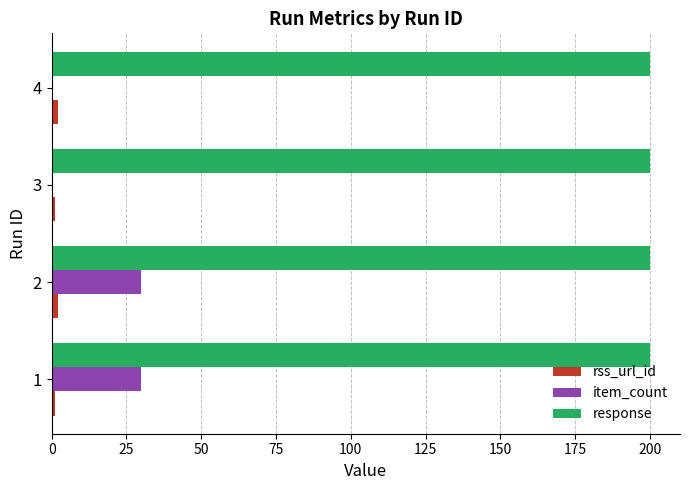

Which series has the largest total across all categories?

response